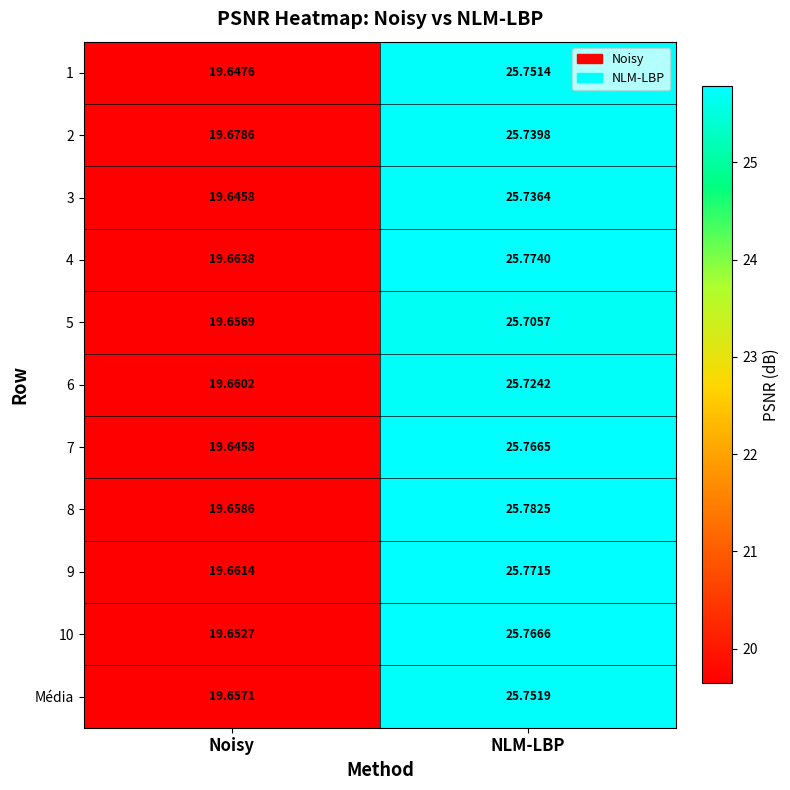

List the labels in order of 1 value, largest first.

NLM-LBP, Noisy